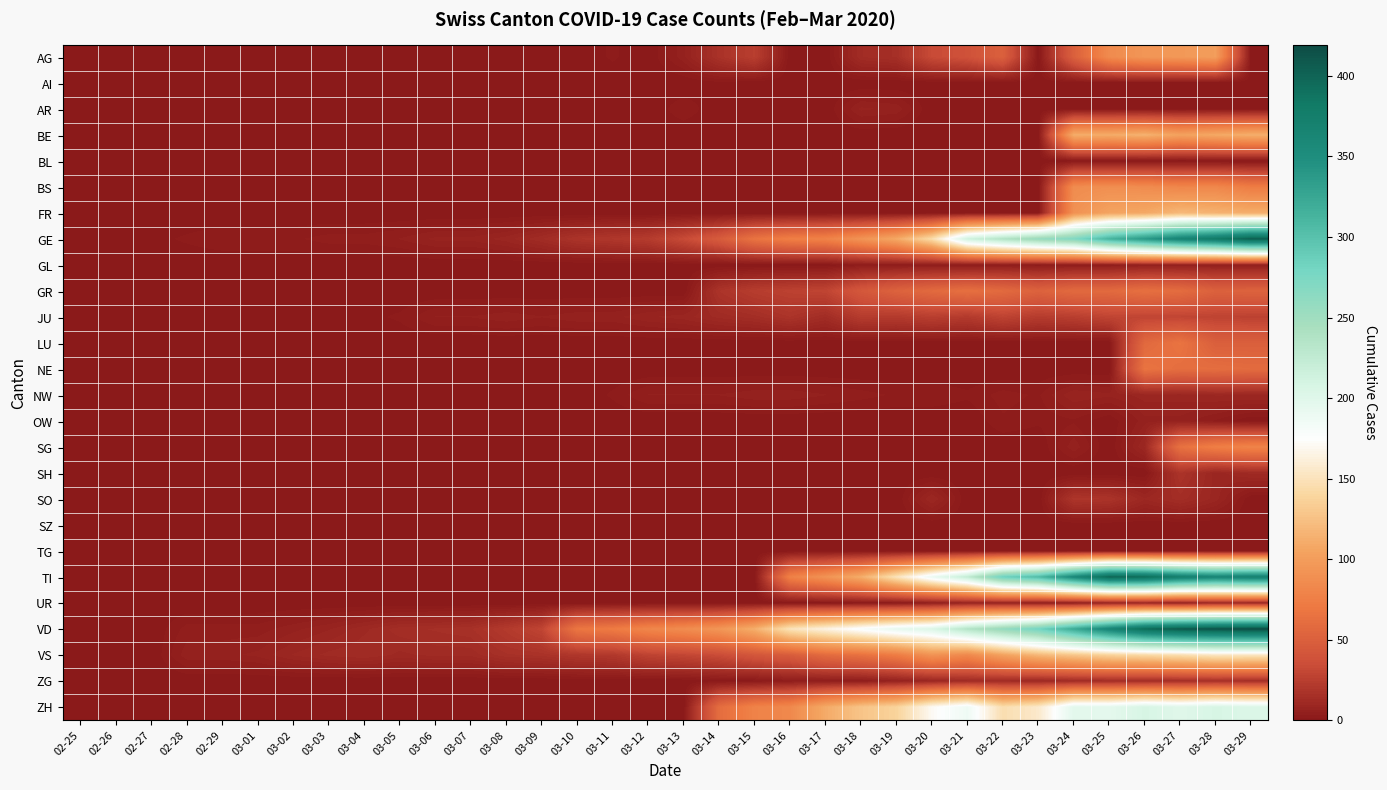

Reading left to right, list all the values displayed in this chart.

AG: 02-25=0	02-26=0	02-27=0	02-28=0	02-29=0	03-01=0	03-02=0	03-03=0	03-04=0	03-05=0	03-06=0	03-07=0	03-08=1	03-09=0	03-10=0	03-11=2	03-12=0	03-13=6	03-14=17	03-15=25	03-16=0	03-17=0	03-18=13	03-19=15	03-20=33	03-21=38	03-22=50	03-23=0	03-24=50	03-25=85	03-26=94	03-27=96	03-28=100	03-29=0
AI: 02-25=0	02-26=0	02-27=0	02-28=0	02-29=0	03-01=0	03-02=0	03-03=0	03-04=0	03-05=0	03-06=0	03-07=0	03-08=0	03-09=0	03-10=0	03-11=0	03-12=0	03-13=0	03-14=1	03-15=0	03-16=0	03-17=0	03-18=0	03-19=0	03-20=0	03-21=0	03-22=0	03-23=0	03-24=0	03-25=0	03-26=0	03-27=0	03-28=0	03-29=0
AR: 02-25=0	02-26=0	02-27=0	02-28=0	02-29=0	03-01=0	03-02=0	03-03=0	03-04=0	03-05=0	03-06=0	03-07=0	03-08=0	03-09=0	03-10=0	03-11=0	03-12=0	03-13=3	03-14=0	03-15=0	03-16=0	03-17=0	03-18=7	03-19=6	03-20=0	03-21=0	03-22=0	03-23=0	03-24=0	03-25=0	03-26=0	03-27=0	03-28=0	03-29=0
BE: 02-25=0	02-26=0	02-27=0	02-28=0	02-29=0	03-01=0	03-02=0	03-03=0	03-04=0	03-05=0	03-06=0	03-07=0	03-08=0	03-09=0	03-10=0	03-11=0	03-12=0	03-13=0	03-14=0	03-15=0	03-16=0	03-17=0	03-18=0	03-19=0	03-20=0	03-21=0	03-22=0	03-23=0	03-24=112	03-25=111	03-26=115	03-27=104	03-28=109	03-29=113
BL: 02-25=0	02-26=0	02-27=0	02-28=0	02-29=0	03-01=0	03-02=0	03-03=0	03-04=0	03-05=0	03-06=0	03-07=0	03-08=0	03-09=0	03-10=0	03-11=0	03-12=0	03-13=0	03-14=0	03-15=0	03-16=0	03-17=0	03-18=0	03-19=0	03-20=0	03-21=0	03-22=0	03-23=0	03-24=0	03-25=0	03-26=0	03-27=0	03-28=0	03-29=0
BS: 02-25=0	02-26=0	02-27=0	02-28=0	02-29=0	03-01=0	03-02=0	03-03=0	03-04=0	03-05=0	03-06=0	03-07=0	03-08=0	03-09=0	03-10=0	03-11=0	03-12=0	03-13=0	03-14=0	03-15=0	03-16=0	03-17=0	03-18=0	03-19=0	03-20=0	03-21=0	03-22=0	03-23=0	03-24=86	03-25=88	03-26=86	03-27=81	03-28=82	03-29=73
FR: 02-25=0	02-26=0	02-27=0	02-28=0	02-29=0	03-01=0	03-02=0	03-03=0	03-04=0	03-05=0	03-06=0	03-07=0	03-08=0	03-09=0	03-10=0	03-11=0	03-12=0	03-13=0	03-14=0	03-15=0	03-16=0	03-17=0	03-18=0	03-19=0	03-20=0	03-21=0	03-22=0	03-23=0	03-24=90	03-25=105	03-26=108	03-27=119	03-28=115	03-29=112
GE: 02-25=0	02-26=1	02-27=1	02-28=2	02-29=3	03-01=3	03-02=3	03-03=4	03-04=4	03-05=5	03-06=7	03-07=7	03-08=9	03-09=13	03-10=18	03-11=20	03-12=23	03-13=33	03-14=46	03-15=66	03-16=75	03-17=78	03-18=92	03-19=109	03-20=145	03-21=214	03-22=238	03-23=258	03-24=272	03-25=313	03-26=339	03-27=365	03-28=382	03-29=406
GL: 02-25=0	02-26=0	02-27=0	02-28=0	02-29=0	03-01=0	03-02=0	03-03=0	03-04=0	03-05=0	03-06=0	03-07=0	03-08=0	03-09=0	03-10=0	03-11=0	03-12=0	03-13=0	03-14=0	03-15=0	03-16=0	03-17=0	03-18=3	03-19=3	03-20=3	03-21=2	03-22=3	03-23=2	03-24=3	03-25=3	03-26=5	03-27=5	03-28=5	03-29=5
GR: 02-25=0	02-26=0	02-27=0	02-28=0	02-29=0	03-01=0	03-02=0	03-03=0	03-04=0	03-05=0	03-06=0	03-07=0	03-08=0	03-09=0	03-10=0	03-11=0	03-12=0	03-13=0	03-14=18	03-15=24	03-16=27	03-17=29	03-18=43	03-19=52	03-20=58	03-21=63	03-22=58	03-23=52	03-24=58	03-25=58	03-26=63	03-27=60	03-28=51	03-29=52
JU: 02-25=0	02-26=0	02-27=0	02-28=1	02-29=1	03-01=1	03-02=1	03-03=1	03-04=1	03-05=2	03-06=5	03-07=5	03-08=6	03-09=5	03-10=6	03-11=6	03-12=8	03-13=9	03-14=12	03-15=14	03-16=18	03-17=13	03-18=23	03-19=22	03-20=25	03-21=22	03-22=28	03-23=23	03-24=25	03-25=29	03-26=29	03-27=29	03-28=28	03-29=27
LU: 02-25=0	02-26=0	02-27=0	02-28=0	02-29=0	03-01=0	03-02=0	03-03=0	03-04=0	03-05=0	03-06=0	03-07=0	03-08=0	03-09=0	03-10=0	03-11=0	03-12=0	03-13=0	03-14=0	03-15=0	03-16=0	03-17=0	03-18=0	03-19=0	03-20=0	03-21=0	03-22=0	03-23=0	03-24=0	03-25=0	03-26=57	03-27=66	03-28=49	03-29=49
NE: 02-25=0	02-26=0	02-27=0	02-28=0	02-29=0	03-01=0	03-02=0	03-03=0	03-04=0	03-05=0	03-06=0	03-07=0	03-08=0	03-09=0	03-10=0	03-11=0	03-12=0	03-13=0	03-14=0	03-15=0	03-16=0	03-17=0	03-18=0	03-19=0	03-20=0	03-21=0	03-22=0	03-23=0	03-24=0	03-25=0	03-26=66	03-27=61	03-28=61	03-29=59
NW: 02-25=0	02-26=0	02-27=0	02-28=0	02-29=0	03-01=0	03-02=0	03-03=0	03-04=0	03-05=0	03-06=0	03-07=0	03-08=0	03-09=0	03-10=0	03-11=2	03-12=5	03-13=5	03-14=5	03-15=6	03-16=6	03-17=5	03-18=4	03-19=3	03-20=3	03-21=2	03-22=4	03-23=3	03-24=8	03-25=7	03-26=9	03-27=9	03-28=10	03-29=10
OW: 02-25=0	02-26=0	02-27=0	02-28=0	02-29=0	03-01=0	03-02=0	03-03=0	03-04=0	03-05=0	03-06=0	03-07=0	03-08=0	03-09=0	03-10=0	03-11=0	03-12=0	03-13=0	03-14=0	03-15=0	03-16=0	03-17=0	03-18=0	03-19=0	03-20=0	03-21=0	03-22=3	03-23=2	03-24=3	03-25=0	03-26=6	03-27=6	03-28=3	03-29=0
SG: 02-25=0	02-26=0	02-27=0	02-28=0	02-29=0	03-01=0	03-02=0	03-03=0	03-04=0	03-05=0	03-06=0	03-07=0	03-08=0	03-09=0	03-10=0	03-11=0	03-12=0	03-13=0	03-14=0	03-15=0	03-16=0	03-17=0	03-18=0	03-19=0	03-20=0	03-21=0	03-22=0	03-23=0	03-24=6	03-25=0	03-26=10	03-27=64	03-28=75	03-29=79
SH: 02-25=0	02-26=0	02-27=0	02-28=0	02-29=0	03-01=0	03-02=0	03-03=0	03-04=0	03-05=0	03-06=0	03-07=0	03-08=0	03-09=0	03-10=0	03-11=0	03-12=0	03-13=0	03-14=0	03-15=0	03-16=0	03-17=0	03-18=0	03-19=0	03-20=0	03-21=0	03-22=0	03-23=0	03-24=0	03-25=0	03-26=0	03-27=18	03-28=9	03-29=12
SO: 02-25=0	02-26=0	02-27=0	02-28=0	02-29=0	03-01=0	03-02=0	03-03=0	03-04=0	03-05=0	03-06=0	03-07=0	03-08=0	03-09=0	03-10=0	03-11=0	03-12=0	03-13=0	03-14=0	03-15=0	03-16=0	03-17=0	03-18=0	03-19=0	03-20=10	03-21=0	03-22=0	03-23=0	03-24=19	03-25=18	03-26=10	03-27=14	03-28=9	03-29=0
SZ: 02-25=0	02-26=0	02-27=0	02-28=0	02-29=0	03-01=0	03-02=0	03-03=0	03-04=0	03-05=0	03-06=0	03-07=0	03-08=0	03-09=0	03-10=0	03-11=0	03-12=0	03-13=0	03-14=0	03-15=0	03-16=0	03-17=0	03-18=0	03-19=0	03-20=0	03-21=0	03-22=0	03-23=0	03-24=0	03-25=0	03-26=0	03-27=0	03-28=0	03-29=0
TG: 02-25=0	02-26=0	02-27=0	02-28=0	02-29=0	03-01=0	03-02=0	03-03=0	03-04=0	03-05=0	03-06=0	03-07=0	03-08=0	03-09=0	03-10=0	03-11=0	03-12=0	03-13=0	03-14=0	03-15=0	03-16=0	03-17=0	03-18=0	03-19=0	03-20=0	03-21=0	03-22=0	03-23=0	03-24=0	03-25=0	03-26=0	03-27=0	03-28=0	03-29=0
TI: 02-25=0	02-26=0	02-27=0	02-28=0	02-29=0	03-01=0	03-02=0	03-03=0	03-04=0	03-05=0	03-06=0	03-07=0	03-08=0	03-09=0	03-10=0	03-11=0	03-12=0	03-13=0	03-14=0	03-15=0	03-16=77	03-17=92	03-18=112	03-19=151	03-20=190	03-21=224	03-22=285	03-23=306	03-24=358	03-25=401	03-26=396	03-27=374	03-28=363	03-29=370
UR: 02-25=0	02-26=0	02-27=0	02-28=0	02-29=0	03-01=0	03-02=0	03-03=0	03-04=0	03-05=0	03-06=0	03-07=0	03-08=0	03-09=0	03-10=0	03-11=0	03-12=0	03-13=0	03-14=0	03-15=0	03-16=0	03-17=0	03-18=1	03-19=1	03-20=4	03-21=7	03-22=7	03-23=4	03-24=4	03-25=7	03-26=9	03-27=6	03-28=10	03-29=9
VD: 02-25=0	02-26=0	02-27=0	02-28=4	02-29=4	03-01=4	03-02=6	03-03=8	03-04=11	03-05=14	03-06=15	03-07=16	03-08=22	03-09=29	03-10=68	03-11=72	03-12=81	03-13=86	03-14=94	03-15=113	03-16=151	03-17=165	03-18=180	03-19=194	03-20=204	03-21=236	03-22=259	03-23=281	03-24=322	03-25=363	03-26=396	03-27=410	03-28=415	03-29=419
VS: 02-25=0	02-26=0	02-27=0	02-28=6	02-29=6	03-01=7	03-02=10	03-03=12	03-04=13	03-05=11	03-06=12	03-07=12	03-08=16	03-09=17	03-10=20	03-11=21	03-12=28	03-13=30	03-14=34	03-15=42	03-16=47	03-17=59	03-18=64	03-19=73	03-20=92	03-21=83	03-22=104	03-23=119	03-24=129	03-25=138	03-26=143	03-27=147	03-28=154	03-29=153
ZG: 02-25=0	02-26=0	02-27=0	02-28=0	02-29=0	03-01=0	03-02=0	03-03=0	03-04=0	03-05=0	03-06=0	03-07=0	03-08=0	03-09=0	03-10=0	03-11=0	03-12=0	03-13=0	03-14=1	03-15=1	03-16=3	03-17=3	03-18=3	03-19=6	03-20=9	03-21=12	03-22=12	03-23=10	03-24=12	03-25=13	03-26=13	03-27=14	03-28=15	03-29=14
ZH: 02-25=0	02-26=0	02-27=0	02-28=0	02-29=0	03-01=0	03-02=0	03-03=0	03-04=0	03-05=0	03-06=0	03-07=0	03-08=0	03-09=0	03-10=0	03-11=0	03-12=0	03-13=0	03-14=60	03-15=78	03-16=83	03-17=110	03-18=127	03-19=138	03-20=171	03-21=187	03-22=146	03-23=156	03-24=197	03-25=196	03-26=207	03-27=200	03-28=207	03-29=203